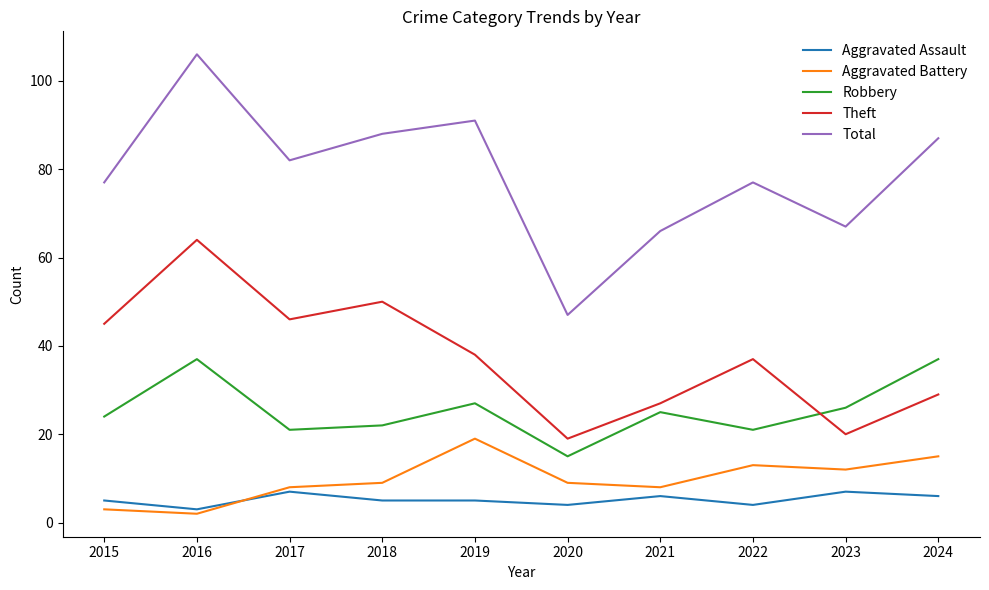

At which category is the sum across all series the highest?

2016